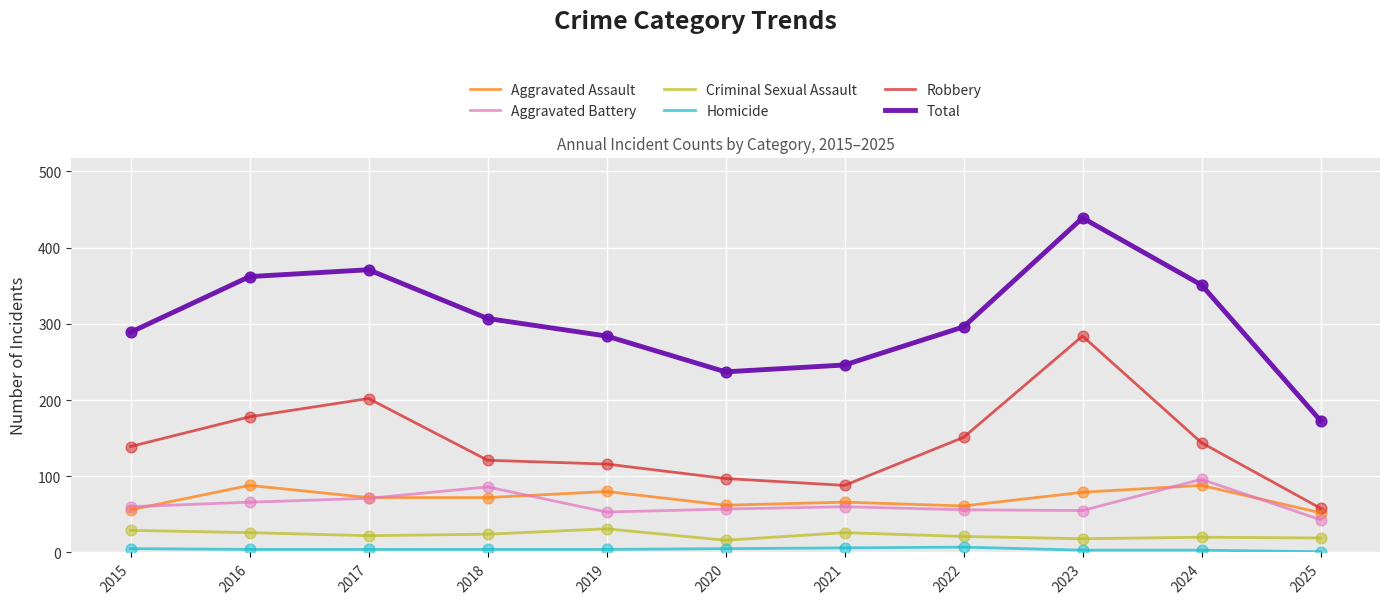

Which series has the widest spread of values?

Total